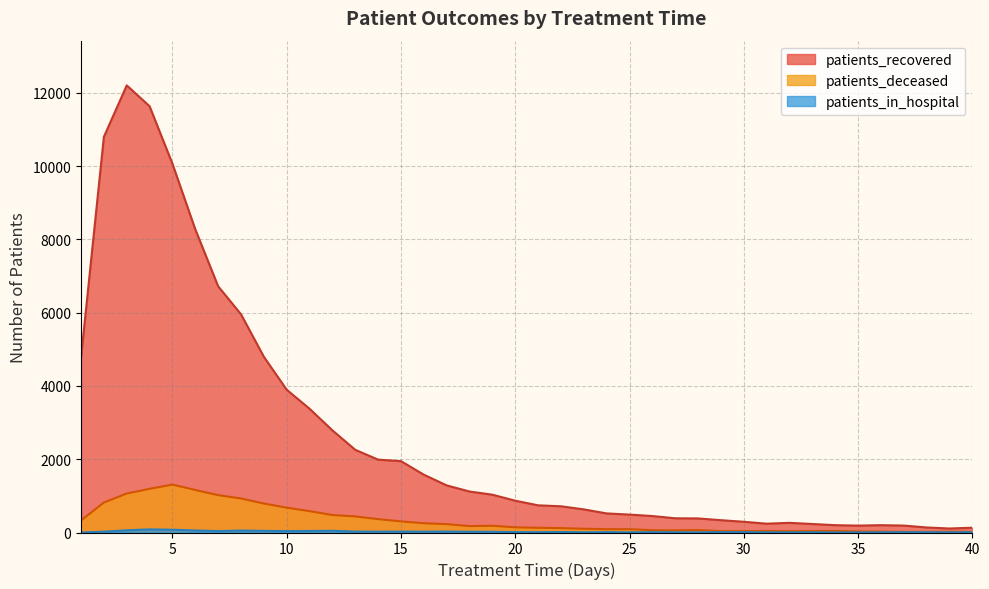

Does the chart have visible grid lines?

Yes